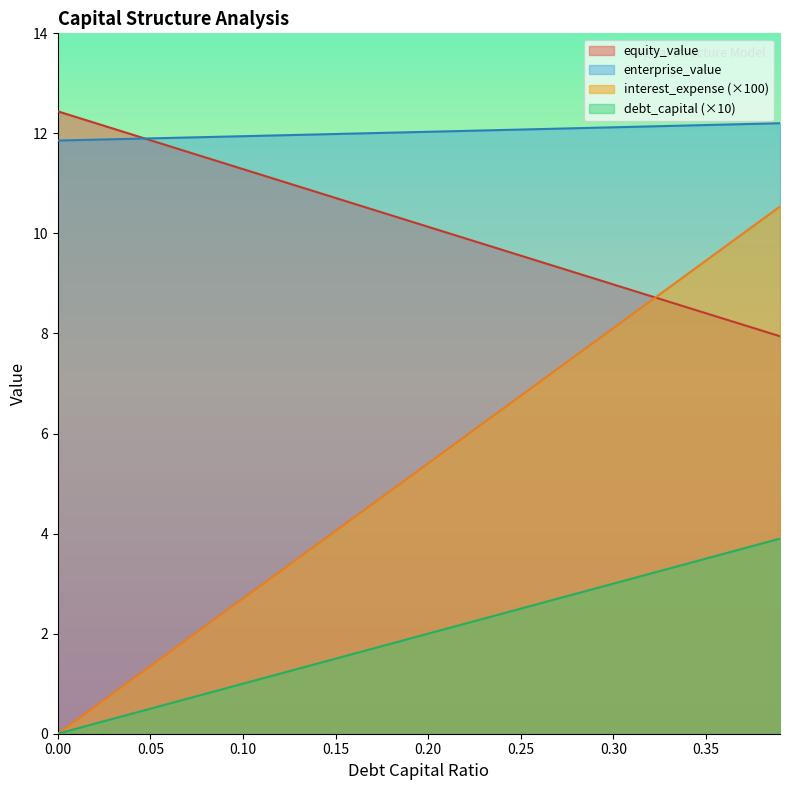

Reading left to right, transcribe all the data shown in this chart.

debt_capital: 0=0.0	0.01=0.3	0.02=0.5	0.03=0.8	0.04=1.1	0.05=1.4	0.06=1.6	0.07=1.9	0.08=2.2	0.09=2.4	0.1=2.7	0.11=3.0	0.12=3.2	0.13=3.5	0.14=3.8	0.15=4.1	0.16=4.3	0.17=4.6	0.18=4.9	0.19=5.1	0.2=5.4	0.21=5.7	0.22=5.9	0.23=6.2	0.24=6.5	0.25=6.8	0.26=7.0	0.27=7.3	0.28=7.6	0.29=7.8	0.3=8.1	0.31=8.4	0.32=8.6	0.33=8.9	0.34=9.2	0.35=9.5	0.36=9.7	0.37=10.0	0.38=10.3	0.39=10.5
equity_value: 0=12.4	0.01=12.3	0.02=12.2	0.03=12.1	0.04=12.0	0.05=11.9	0.06=11.7	0.07=11.6	0.08=11.5	0.09=11.4	0.1=11.3	0.11=11.2	0.12=11.1	0.13=10.9	0.14=10.8	0.15=10.7	0.16=10.6	0.17=10.5	0.18=10.4	0.19=10.2	0.2=10.1	0.21=10.0	0.22=9.9	0.23=9.8	0.24=9.7	0.25=9.6	0.26=9.4	0.27=9.3	0.28=9.2	0.29=9.1	0.3=9.0	0.31=8.9	0.32=8.8	0.33=8.6	0.34=8.5	0.35=8.4	0.36=8.3	0.37=8.2	0.38=8.1	0.39=7.9
enterprise_value: 0=11.9	0.01=11.9	0.02=11.9	0.03=11.9	0.04=11.9	0.05=11.9	0.06=11.9	0.07=11.9	0.08=11.9	0.09=11.9	0.1=11.9	0.11=12.0	0.12=12.0	0.13=12.0	0.14=12.0	0.15=12.0	0.16=12.0	0.17=12.0	0.18=12.0	0.19=12.0	0.2=12.0	0.21=12.0	0.22=12.0	0.23=12.1	0.24=12.1	0.25=12.1	0.26=12.1	0.27=12.1	0.28=12.1	0.29=12.1	0.3=12.1	0.31=12.1	0.32=12.1	0.33=12.1	0.34=12.2	0.35=12.2	0.36=12.2	0.37=12.2	0.38=12.2	0.39=12.2
interest_expense: 0=0.0	0.01=0.1	0.02=0.2	0.03=0.3	0.04=0.4	0.05=0.5	0.06=0.6	0.07=0.7	0.08=0.8	0.09=0.9	0.1=1.0	0.11=1.1	0.12=1.2	0.13=1.3	0.14=1.4	0.15=1.5	0.16=1.6	0.17=1.7	0.18=1.8	0.19=1.9	0.2=2.0	0.21=2.1	0.22=2.2	0.23=2.3	0.24=2.4	0.25=2.5	0.26=2.6	0.27=2.7	0.28=2.8	0.29=2.9	0.3=3.0	0.31=3.1	0.32=3.2	0.33=3.3	0.34=3.4	0.35=3.5	0.36=3.6	0.37=3.7	0.38=3.8	0.39=3.9